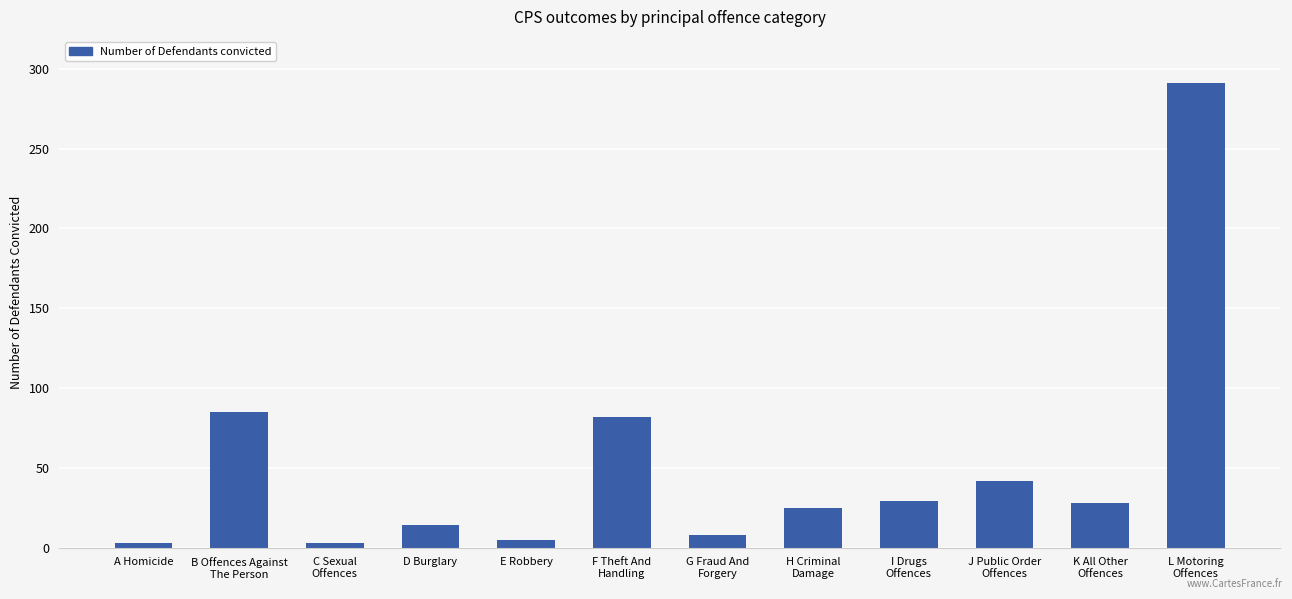

Which has a higher value, A Homicide or D Burglary?

D Burglary